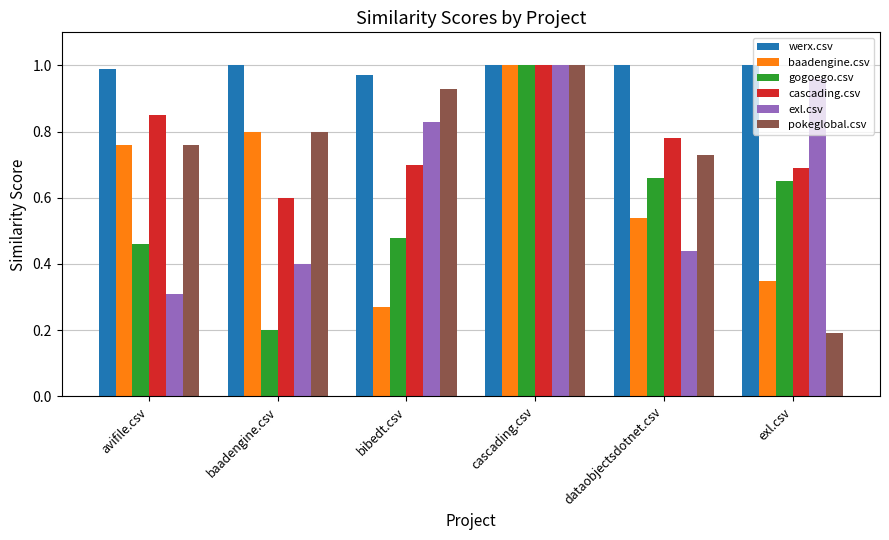

Rank the series at exl.csv from highest to lowest value.

werx.csv, exl.csv, cascading.csv, gogoego.csv, baadengine.csv, pokeglobal.csv